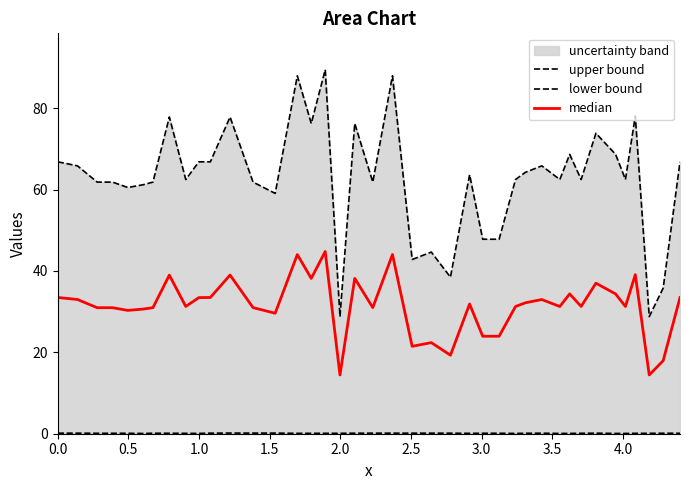

What is the average value of the lower bound series?

0.1